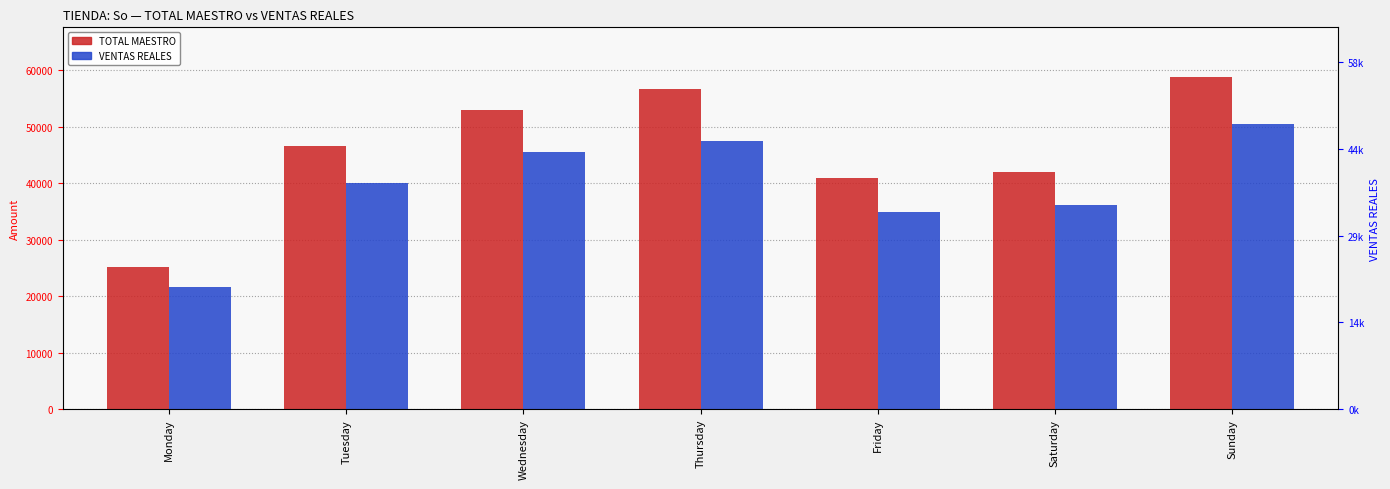

What is the average value of the VENTAS REALES series?

39472.8